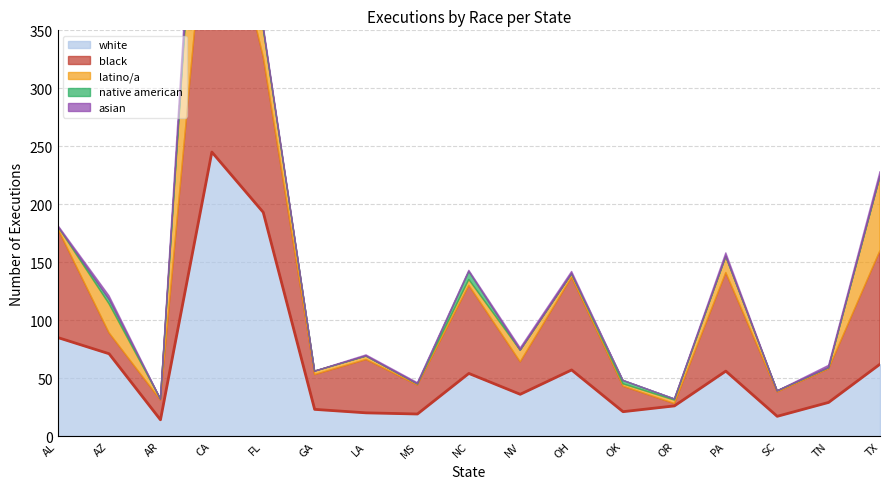

Reading left to right, list all the values displayed in this chart.

white: 85	71	14	245	193	23	20	19	54	36	57	21	26	56	17	29	62
black: 94	18	17	267	134	30	46	25	76	28	80	22	2	85	21	29	98
latino/a: 2	25	1	189	24	3	3	1	5	10	3	2	3	14	1	1	64
native american: 0	4	0	10	1	0	0	0	7	0	0	3	1	0	0	0	0
asian: 1	3	0	29	2	0	1	1	1	2	2	0	0	3	0	2	4